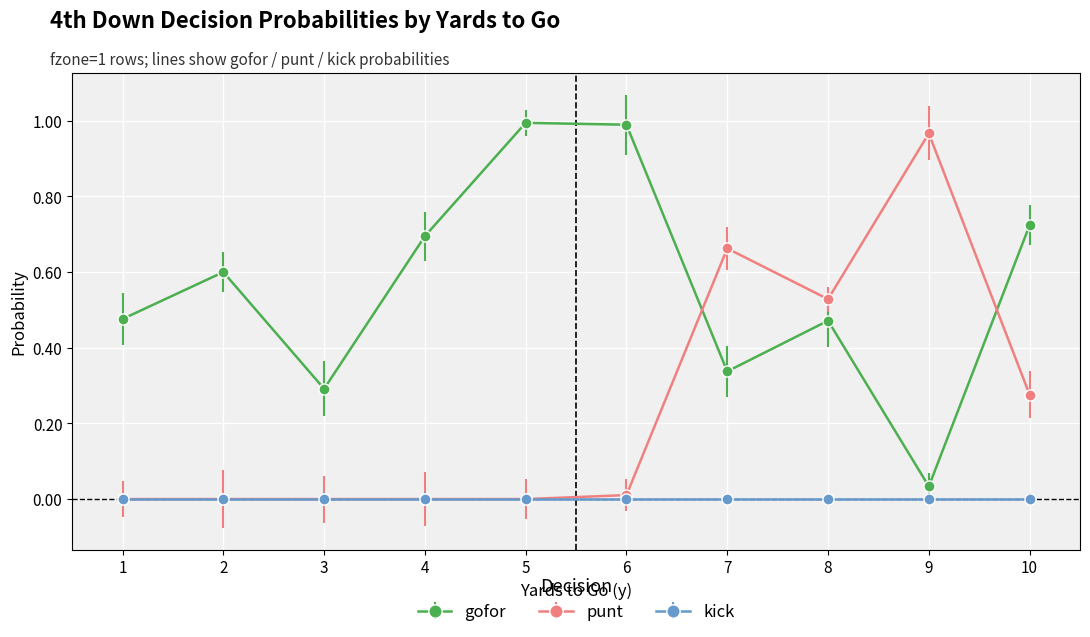

True or false: gofor has more than 0 interior local peaks.

True